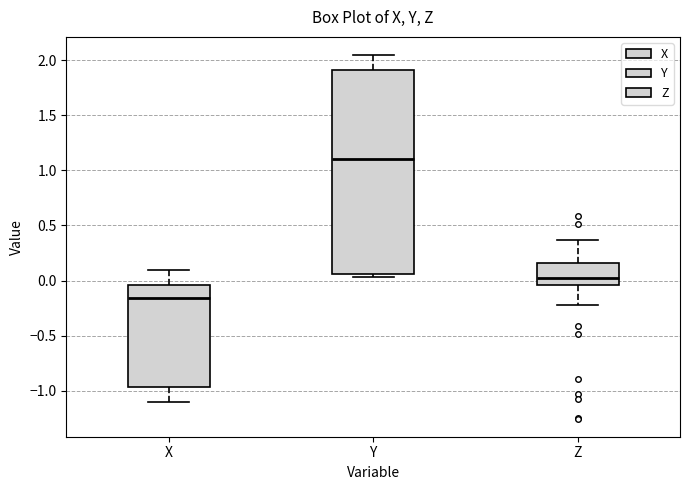

Which box has the lowest median line?

X